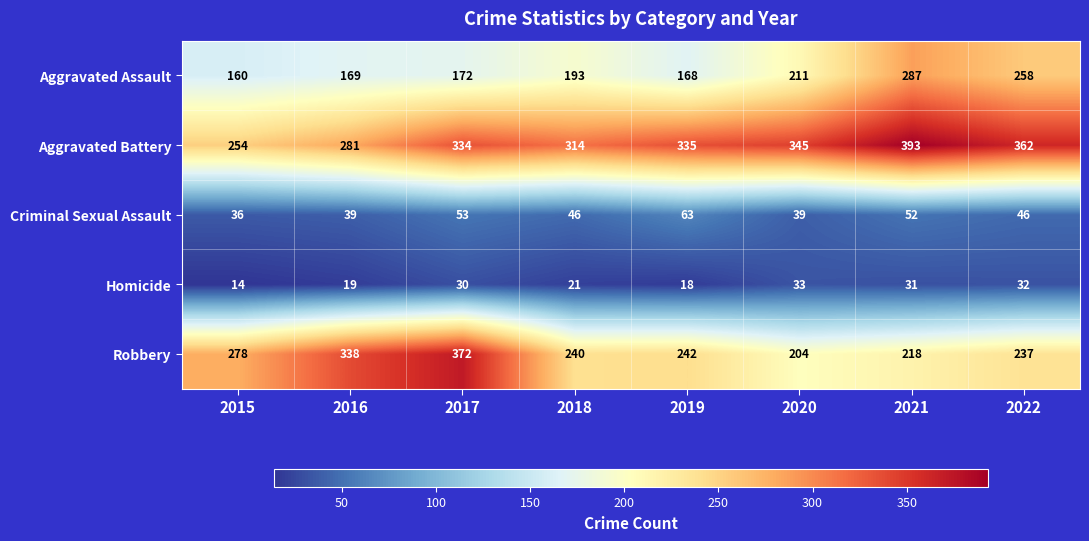

What is the spread (max minus min) of values at 2020?

312